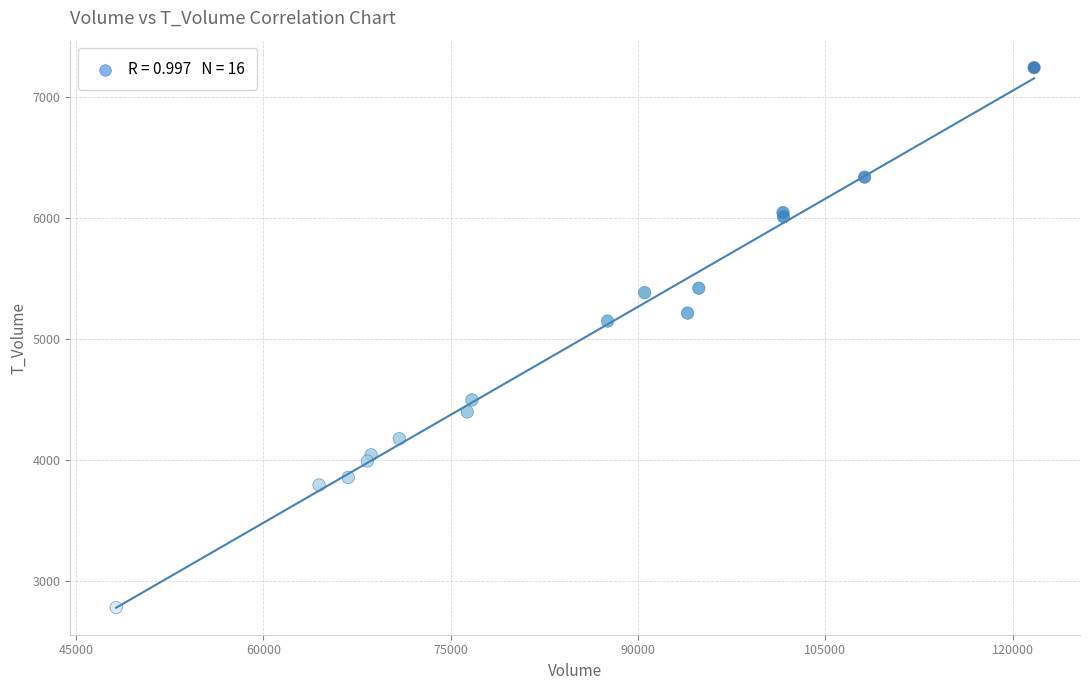

What Y value in the scatter plot is closest to 5010?

5147